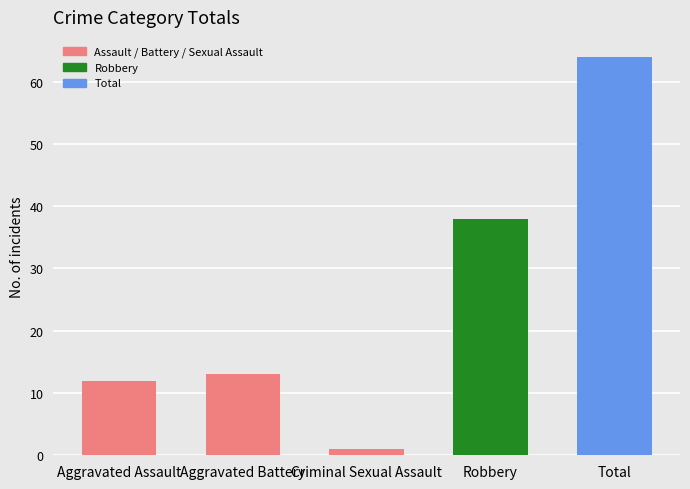

Reading left to right, list all the values displayed in this chart.

Aggravated Assault=12	Aggravated Battery=13	Criminal Sexual Assault=1	Robbery=38	Total=64